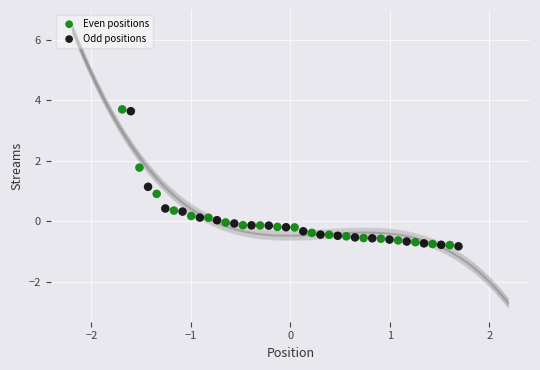

Which series has the widest spread of Y values?

Even positions